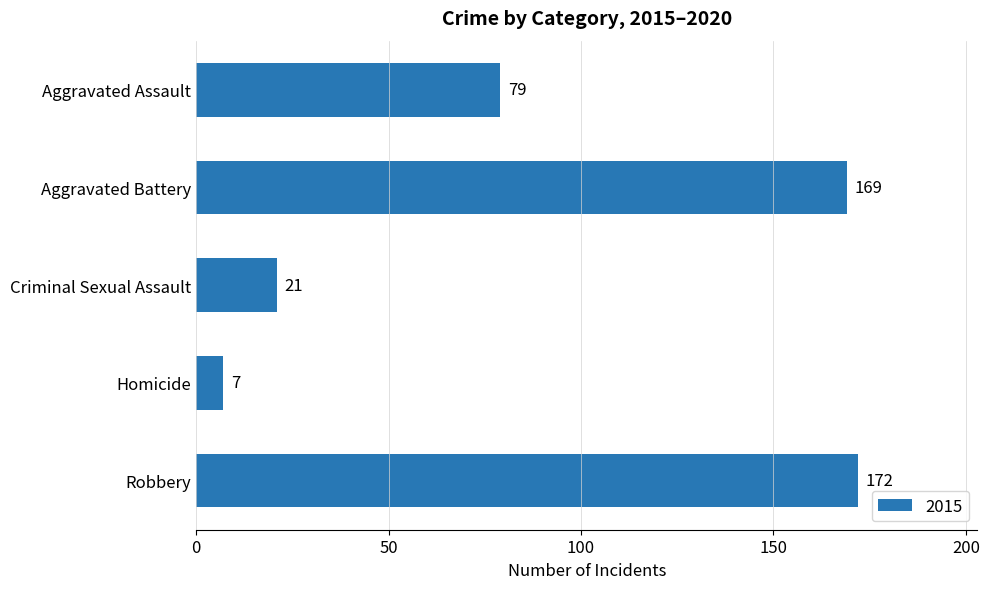

Reading top to bottom, transcribe all the data shown in this chart.

Aggravated Assault=79	Aggravated Battery=169	Criminal Sexual Assault=21	Homicide=7	Robbery=172